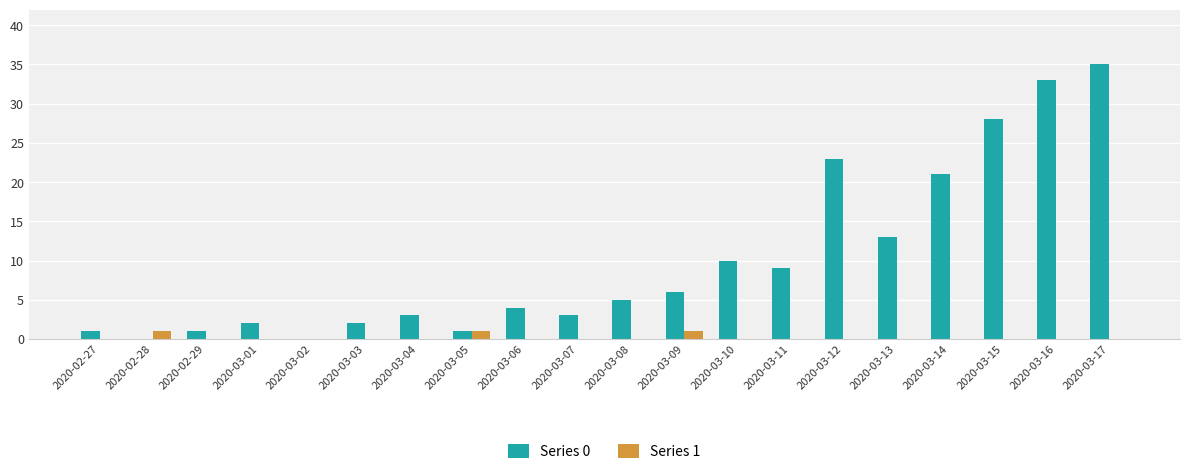

What are all the series names shown in the legend?

Series 0, Series 1